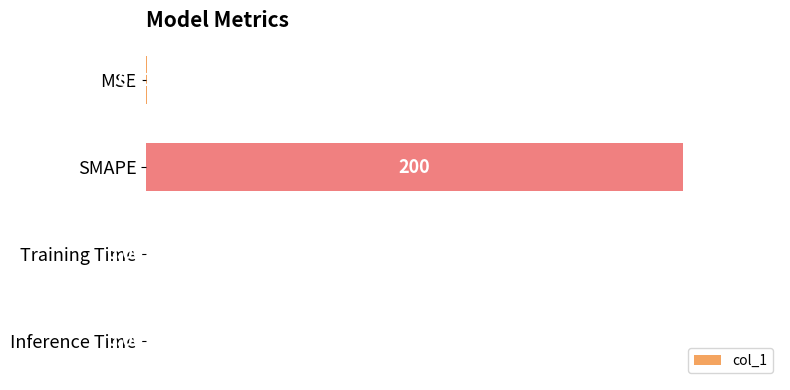

Which has a higher value, Inference Time or MSE?

MSE